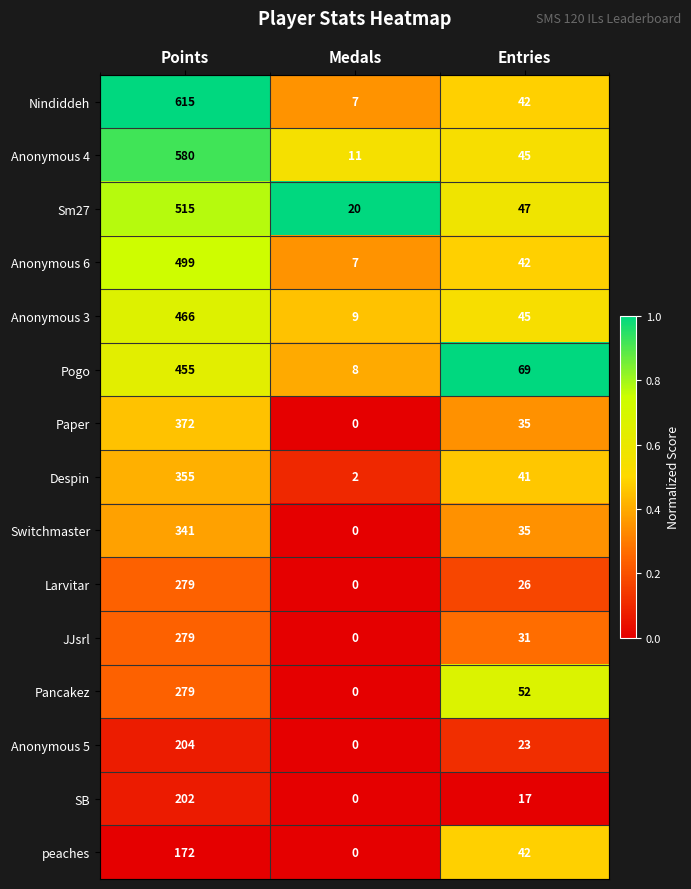

What is the difference between the Larvitar values at Medals and Points?

279